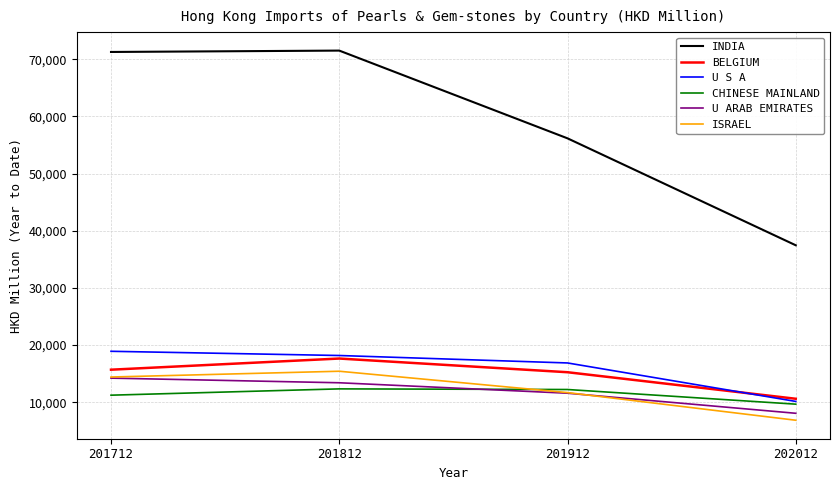

What is the minimum value for U S A?

10126.1